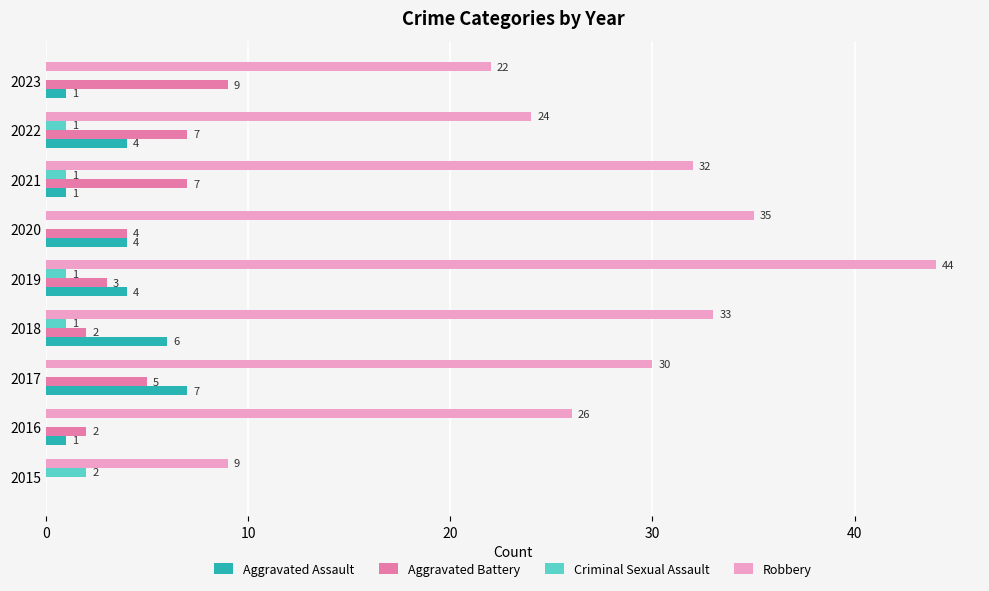

Which series changed the most between 2017 and 2020?

Robbery